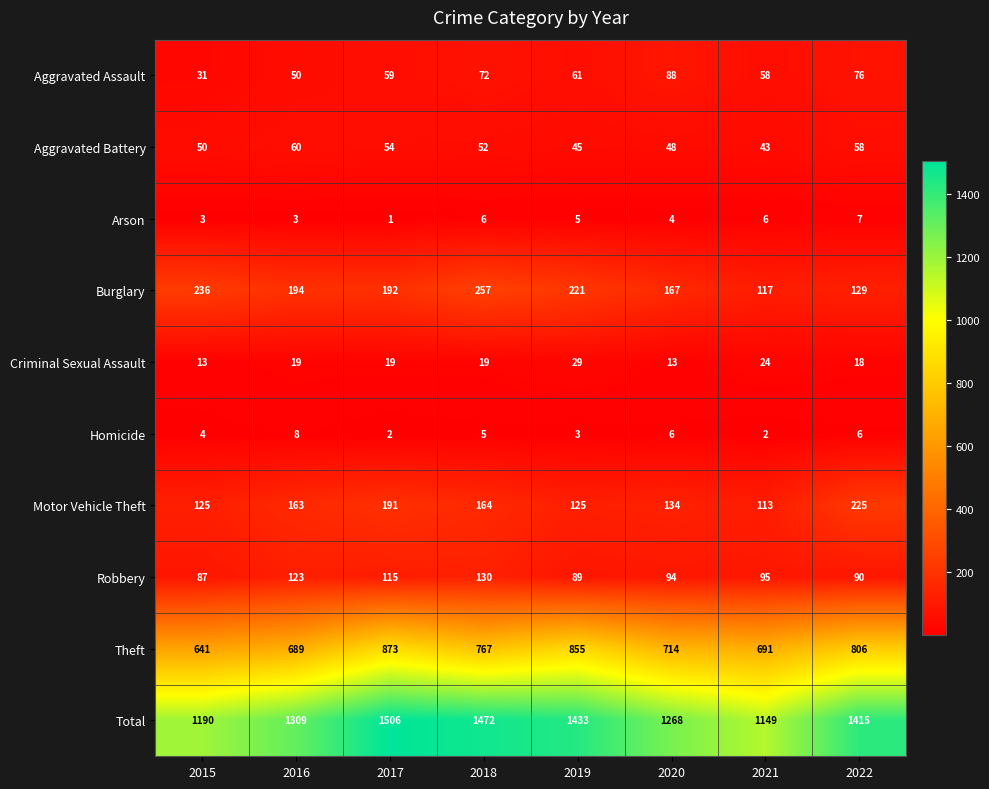

What is the difference between the second highest and minimum values in the Motor Vehicle Theft series?

78